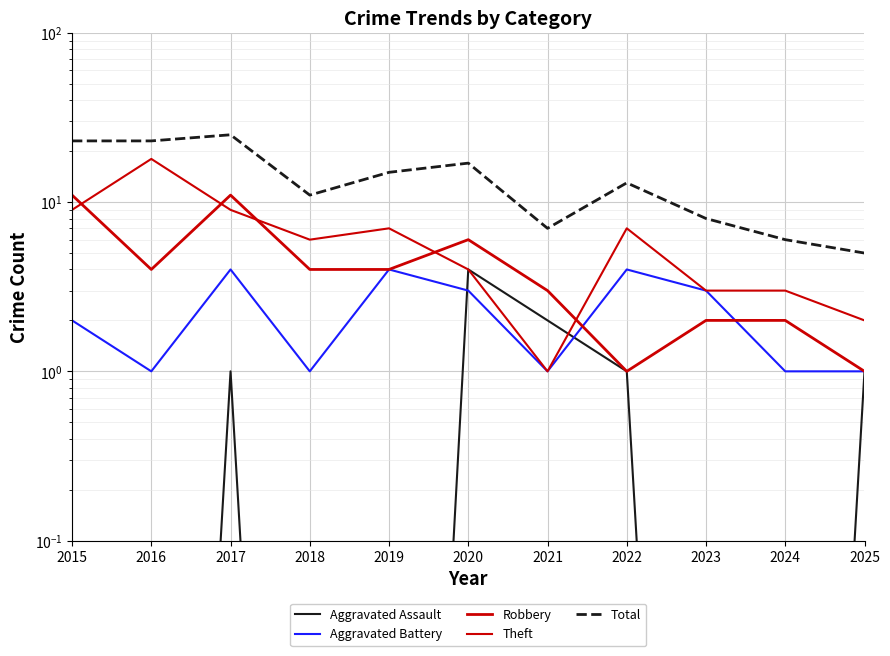

What is the highest value of the Total series?

25.0